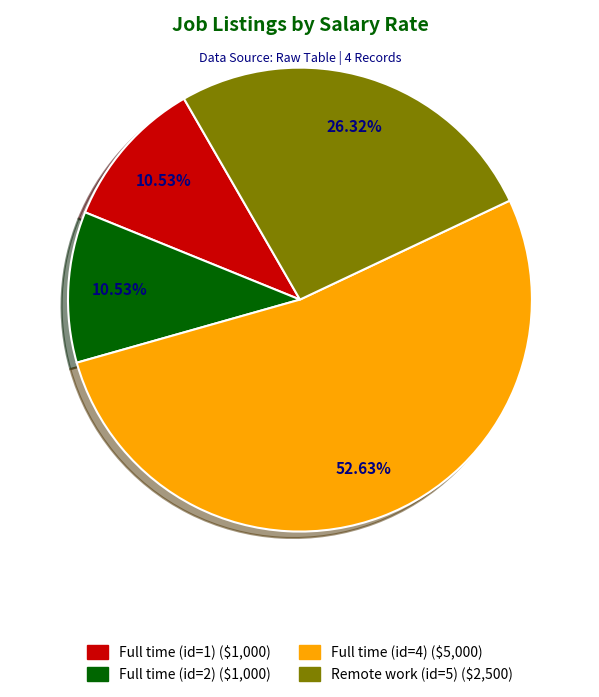

How many slices are in this pie chart?

4